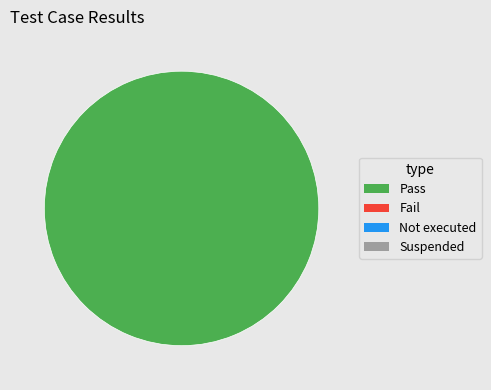

Is there a majority slice in this chart?

Yes